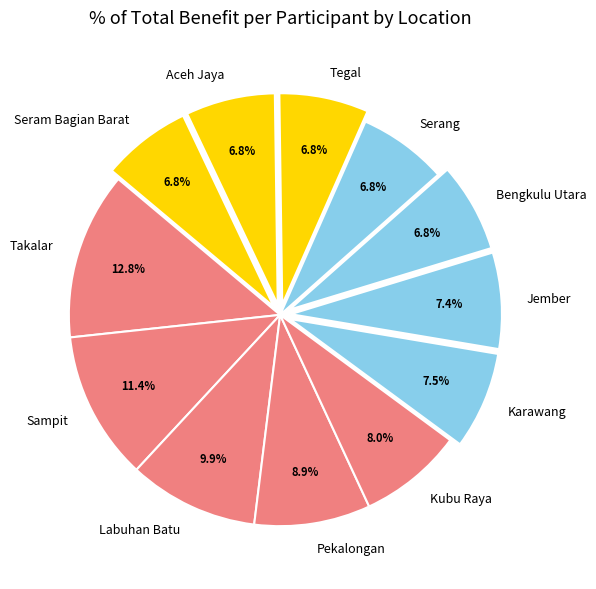

The Jember slice represents 7% of the pie. True or false?

True